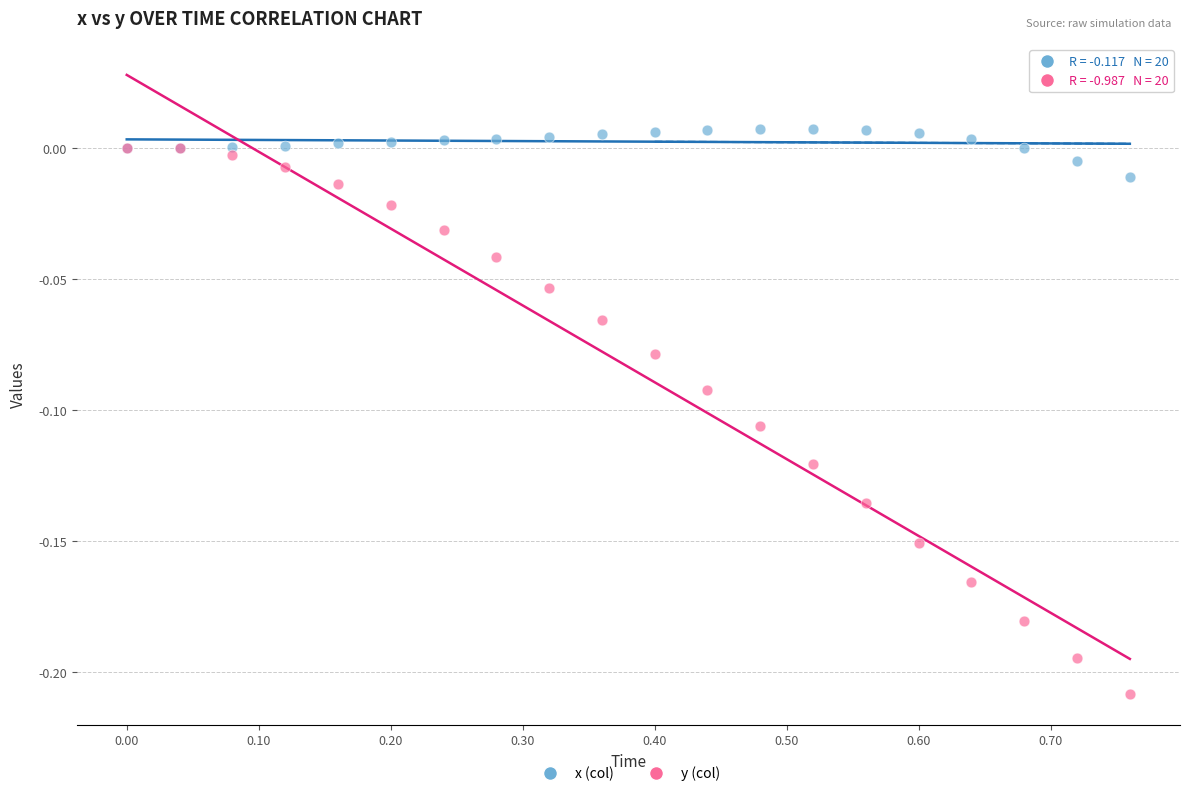

What are all the series names shown in the legend?

x (col), y (col)